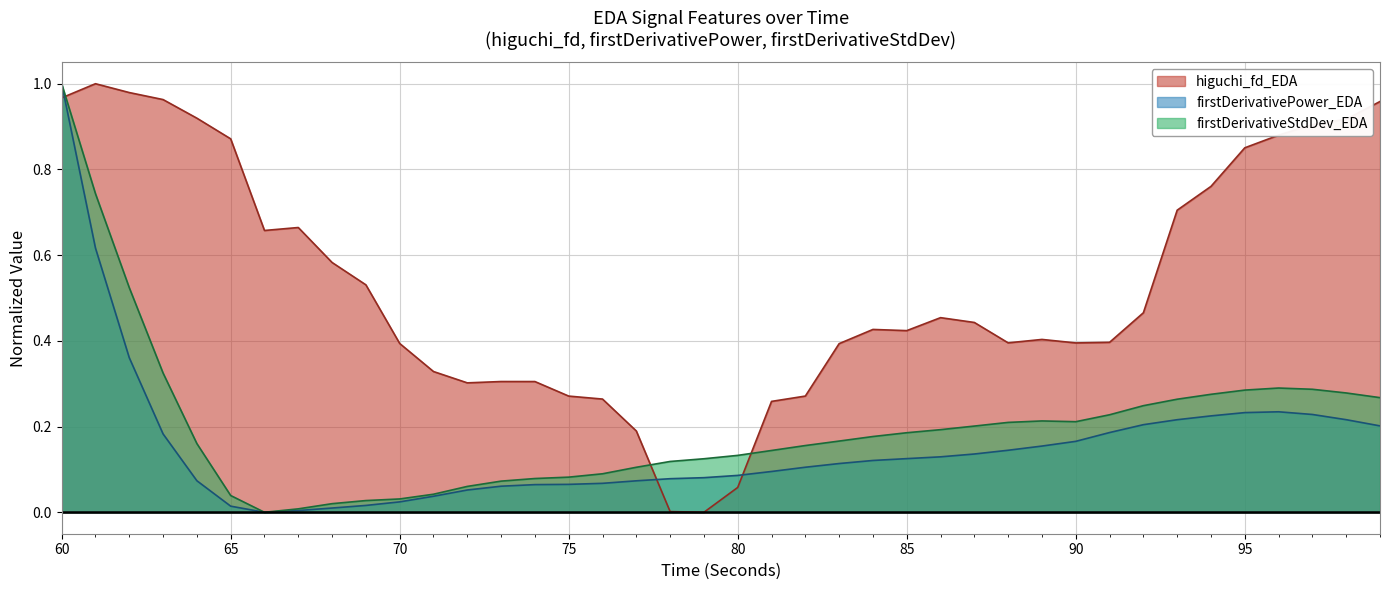

What is the approximate value of firstDerivativePower_EDA at 91?

0.2